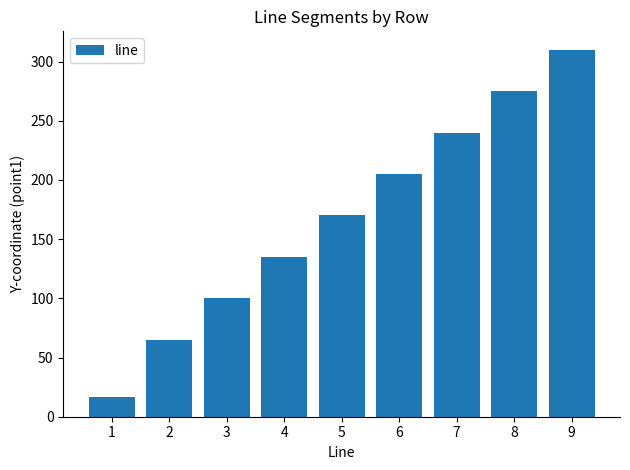

What value does the data have at 3?

100